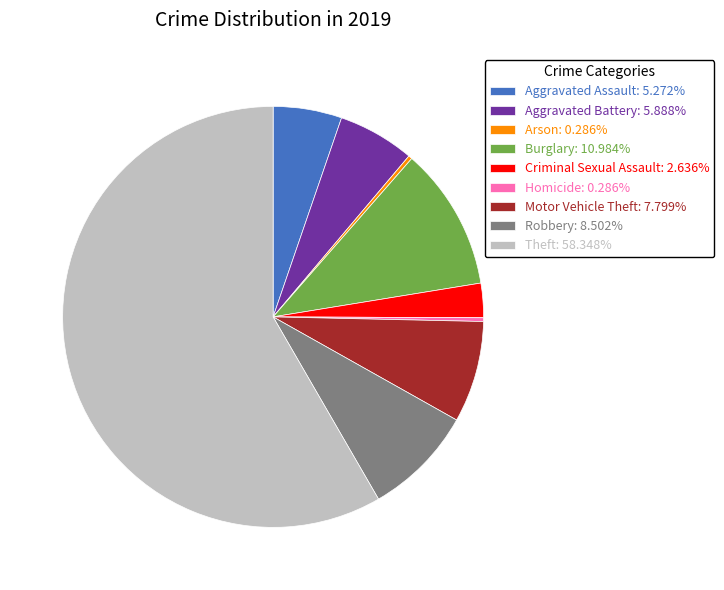

The Arson slice represents 11% of the pie. True or false?

False